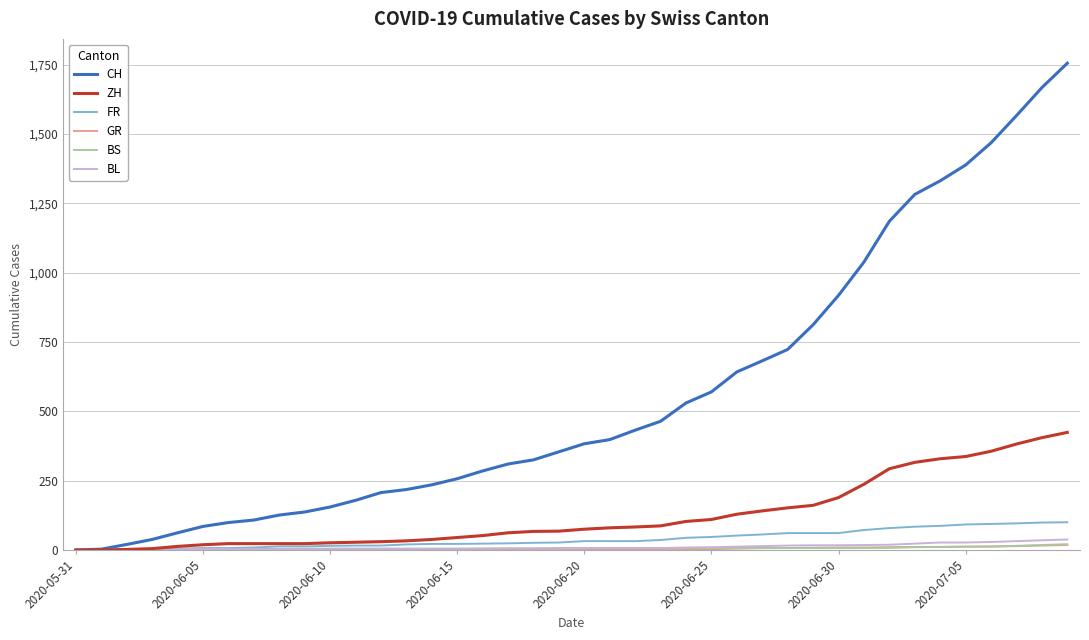

Which series has the widest spread of values?

CH